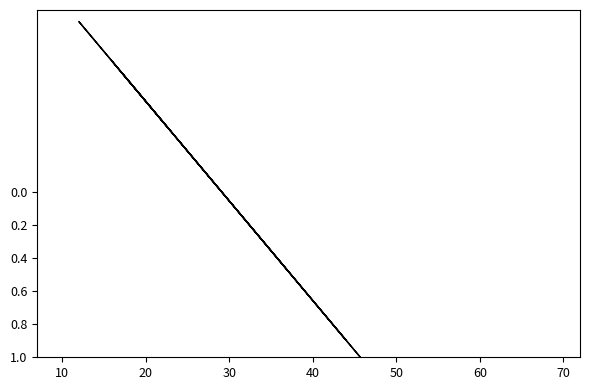

What is the difference between the maximum and minimum values?

3.3